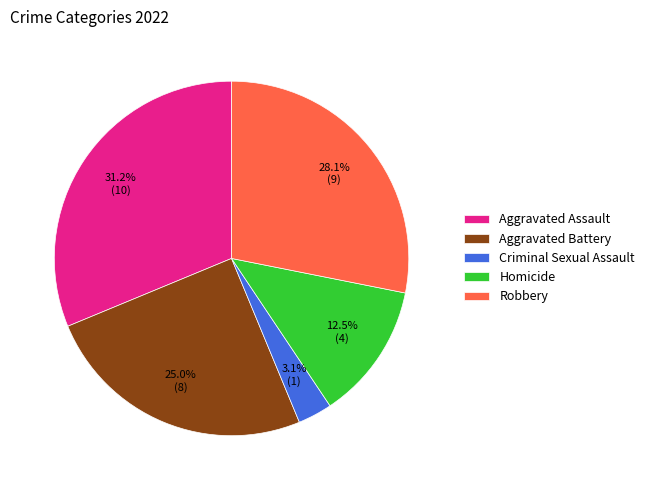

Count the number of slices in the pie.

5